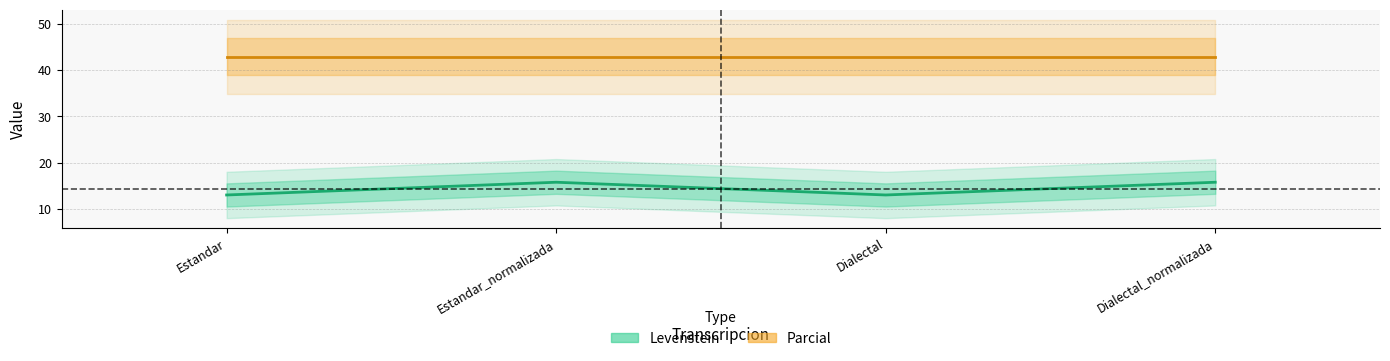

Is it true that the value at Estandar_normalizada is 25.1?

False